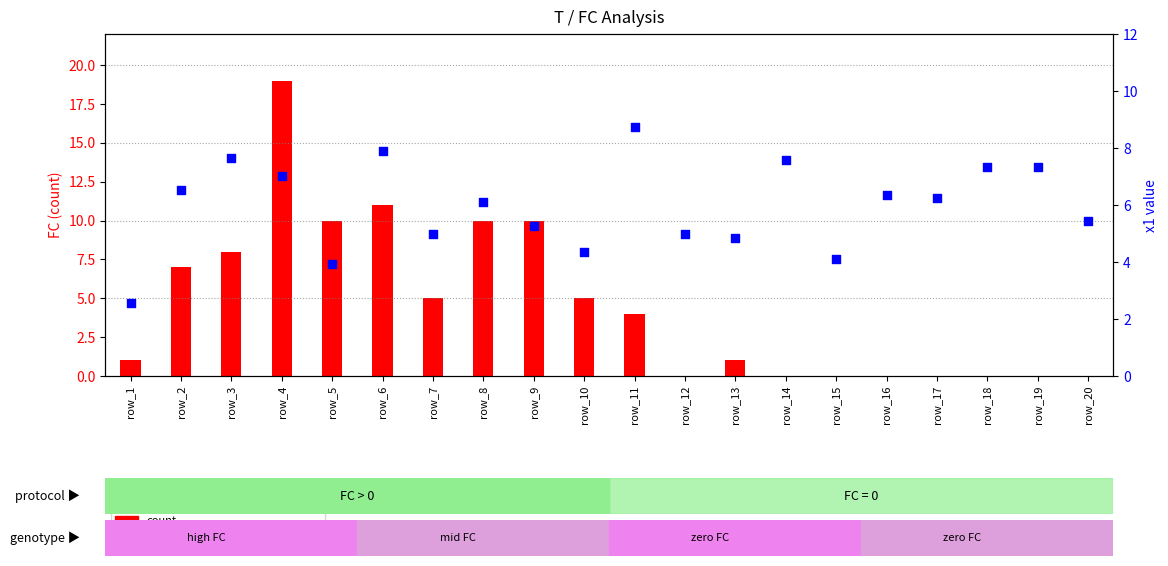

Which series contains the highest Y value?

count